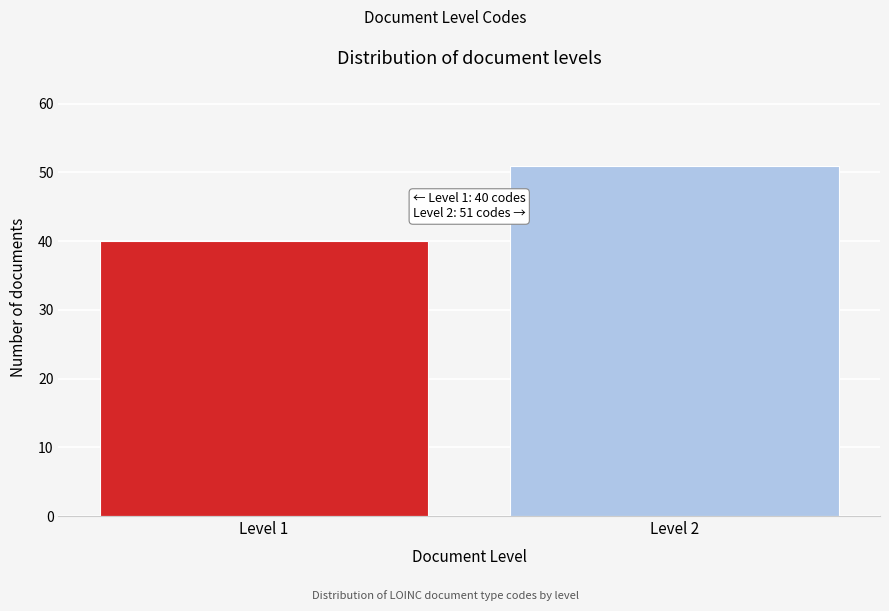

Reading right to left, list all the values displayed in this chart.

Level 2=51	Level 1=40